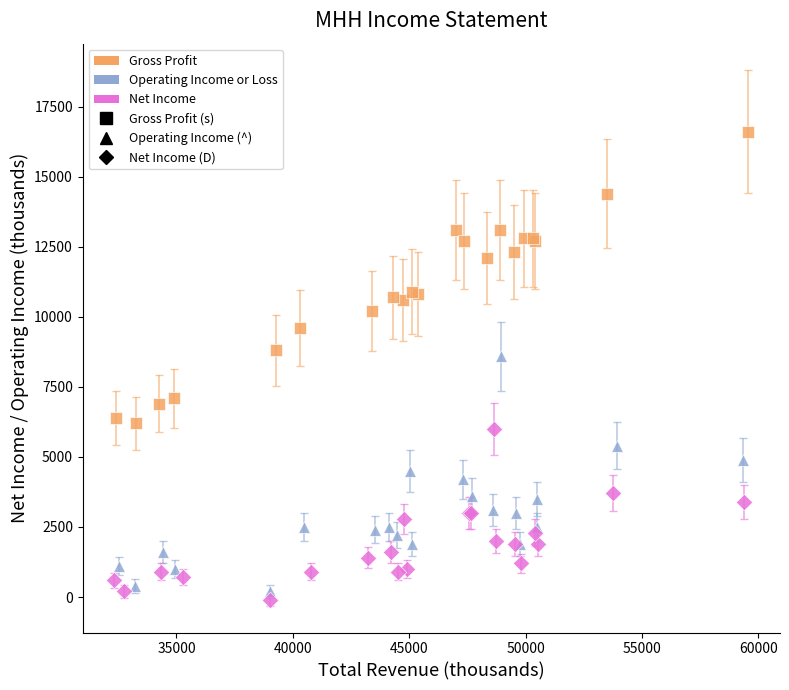

Which series reaches the maximum Y coordinate?

Gross Profit